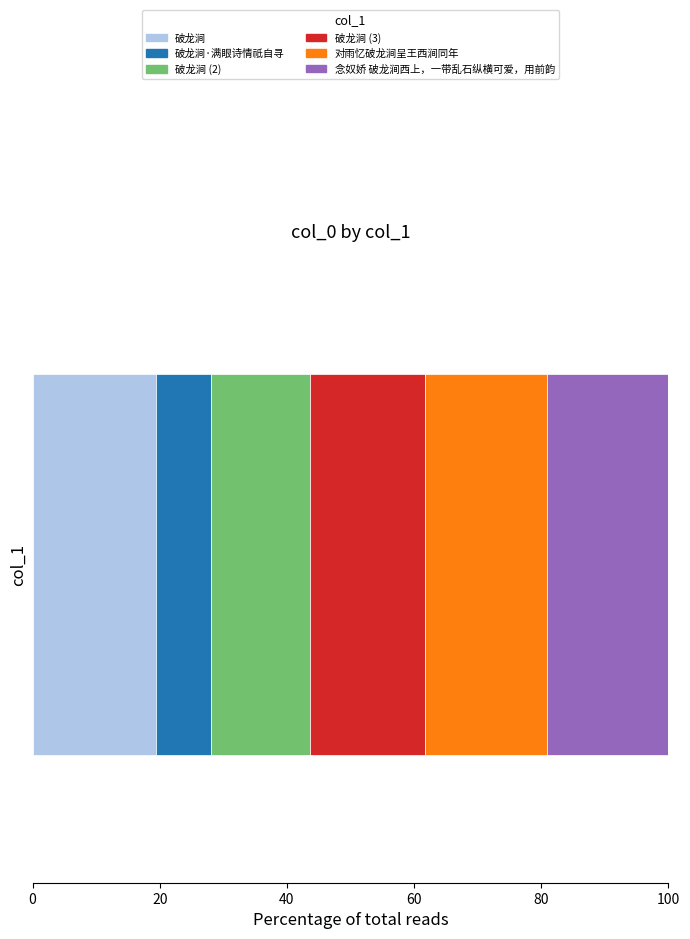

What is the highest value of the 破龙涧 series?

19.4